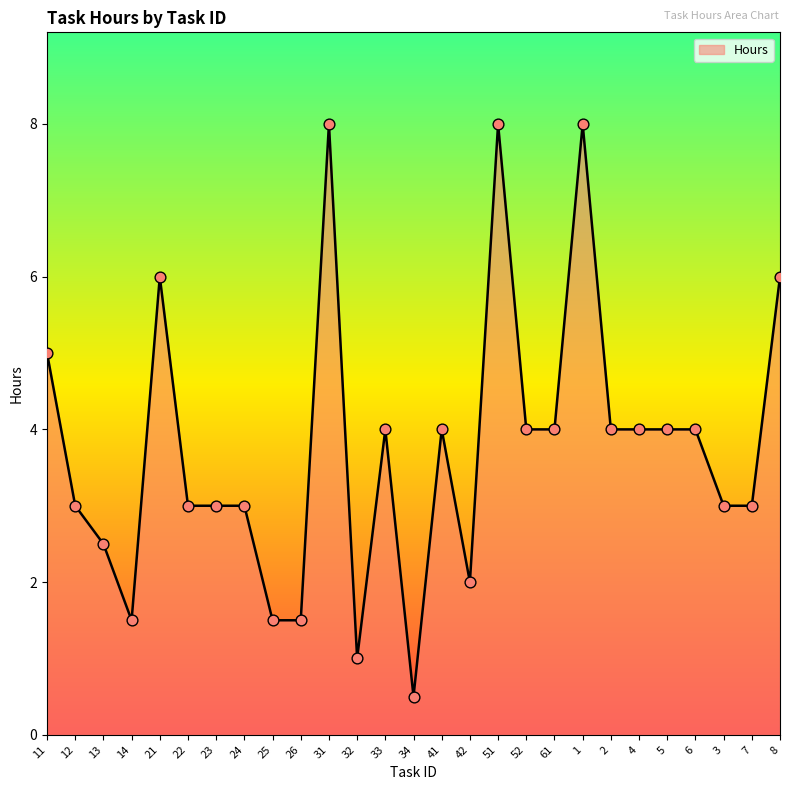

What is the ratio of the value at 21 to the value at 12?

2.0